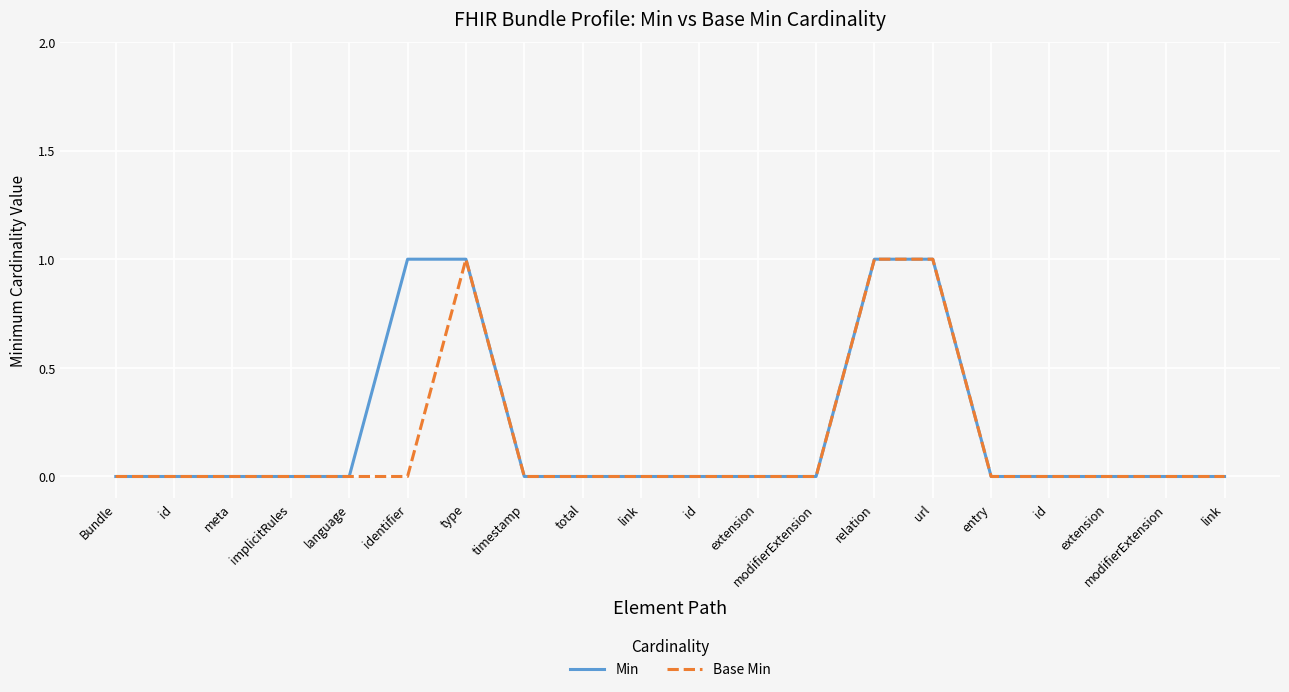

How many Base Min values are between 0 and 1?

20